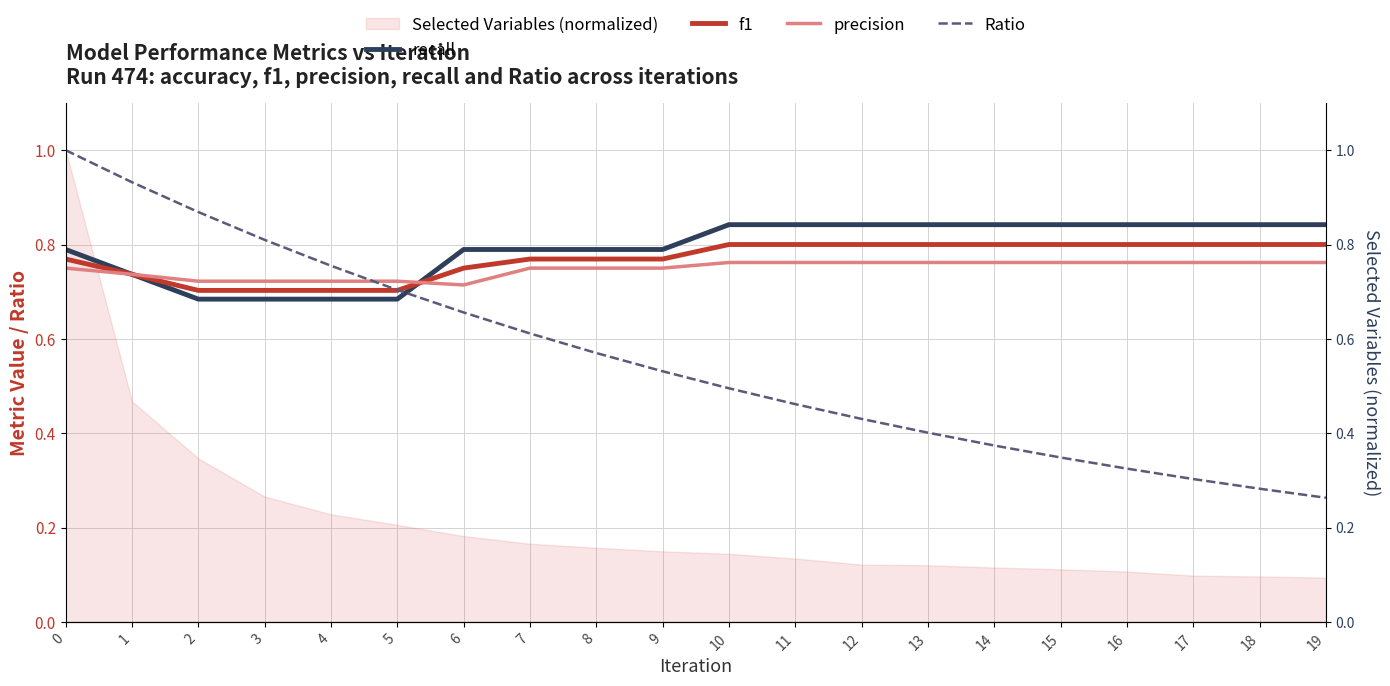

At which label does Ratio reach its minimum?

19